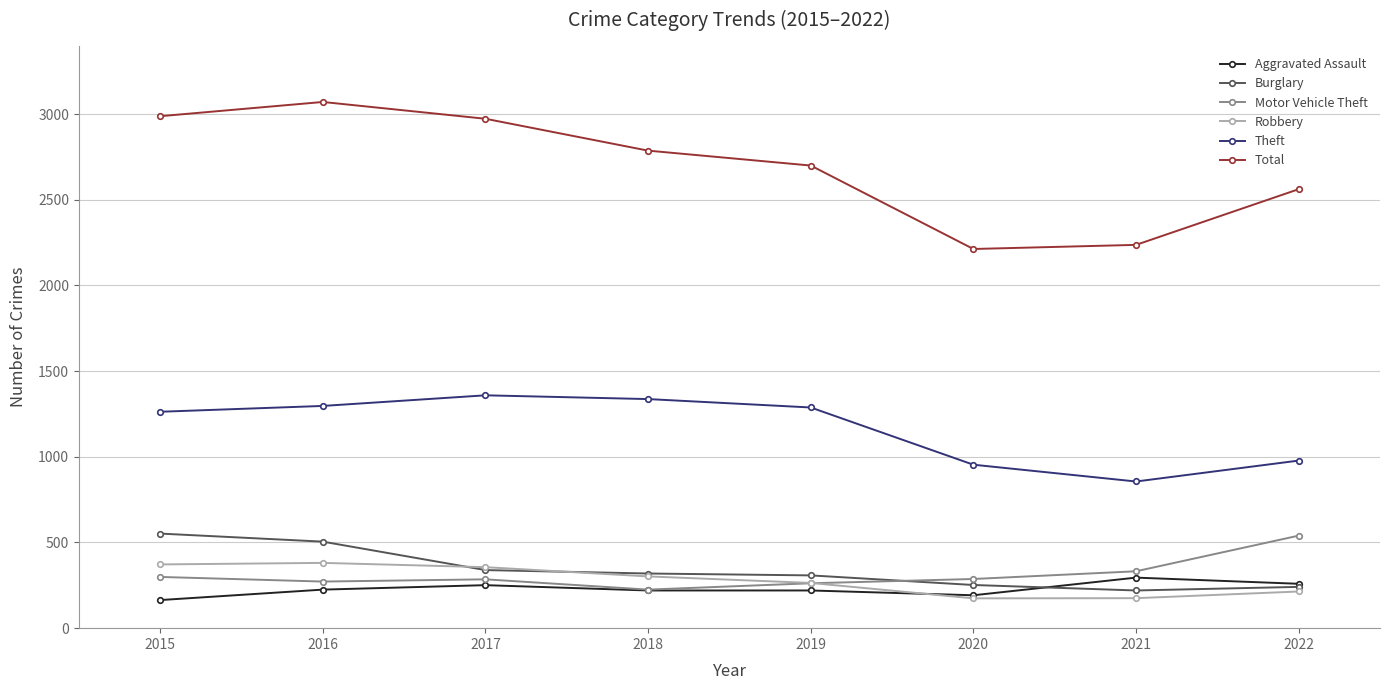

Which series has the largest total across all categories?

Total